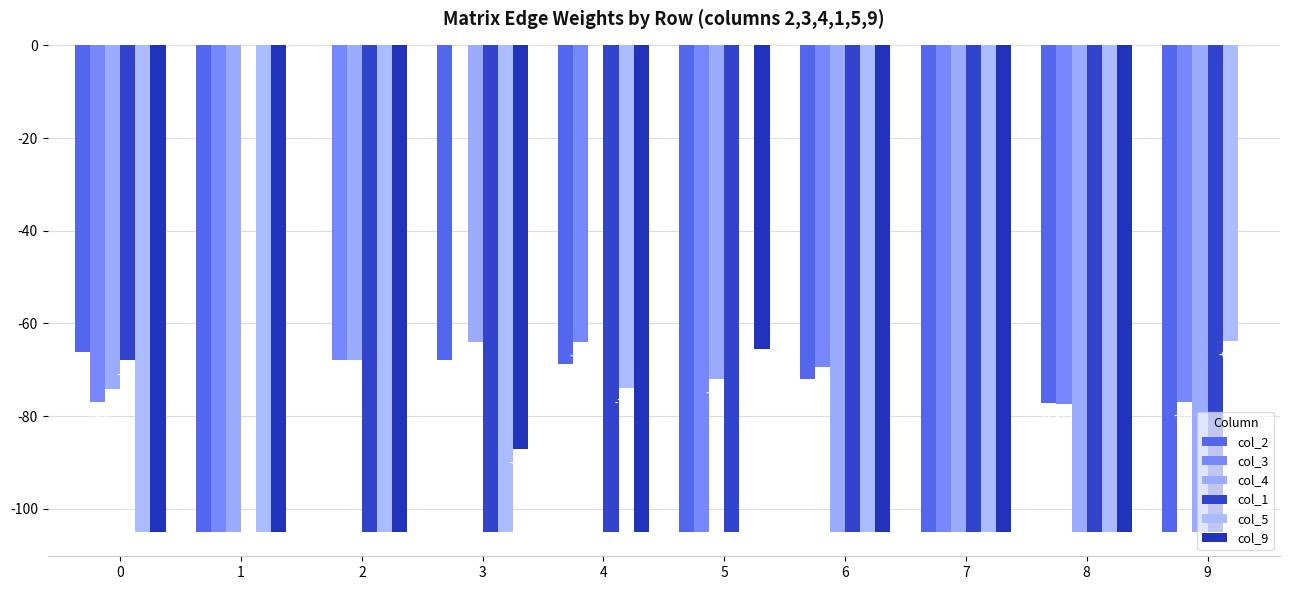

What is the difference between the second highest and minimum values in the col_5 series?

41.3